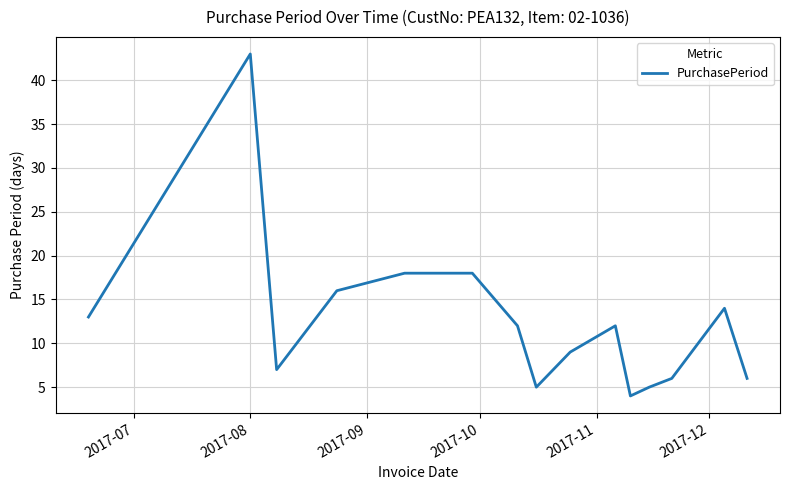

What is the minimum value shown in the chart?

4